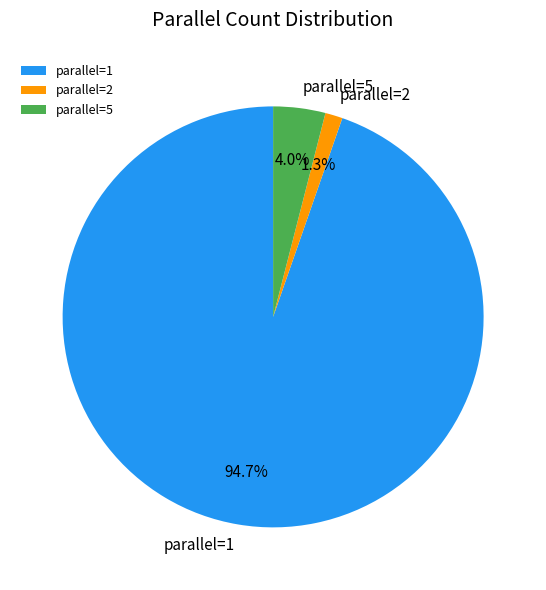

Count the number of slices in the pie.

3